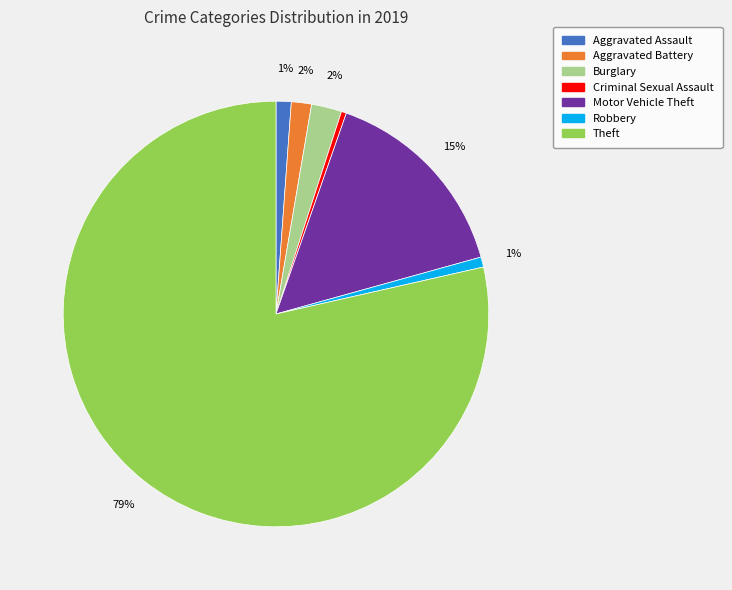

Count the number of slices in the pie.

7